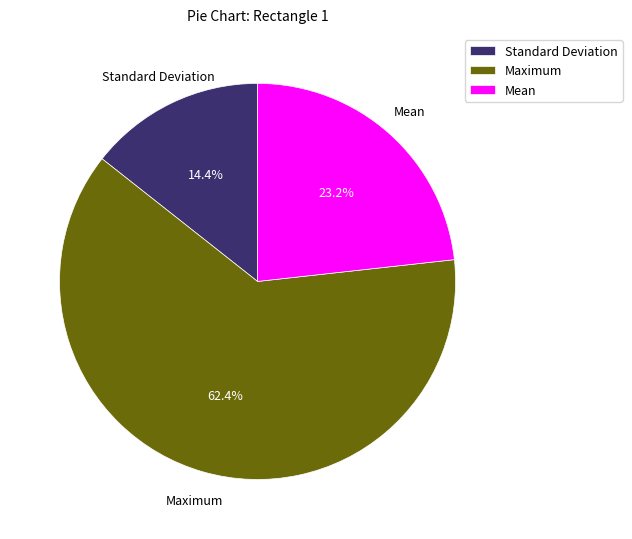

Which slice is the smallest?

Standard Deviation